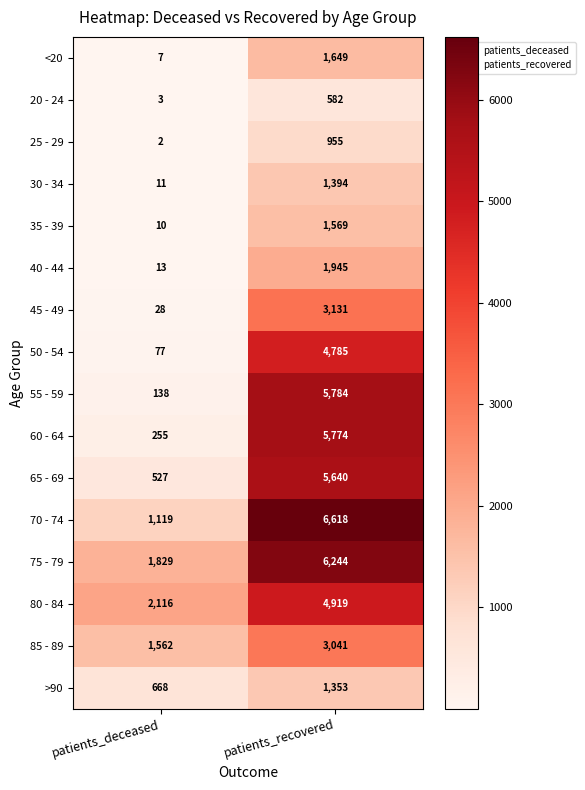

At which category does the chart reach its minimum across all series?

patients_deceased